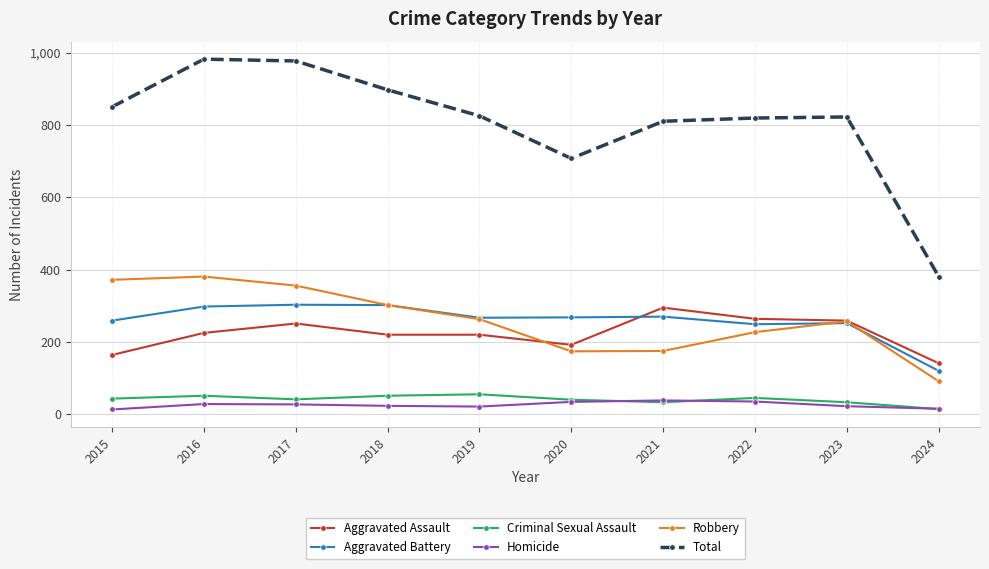

The Aggravated Battery series shows 84 at 2020. True or false?

False